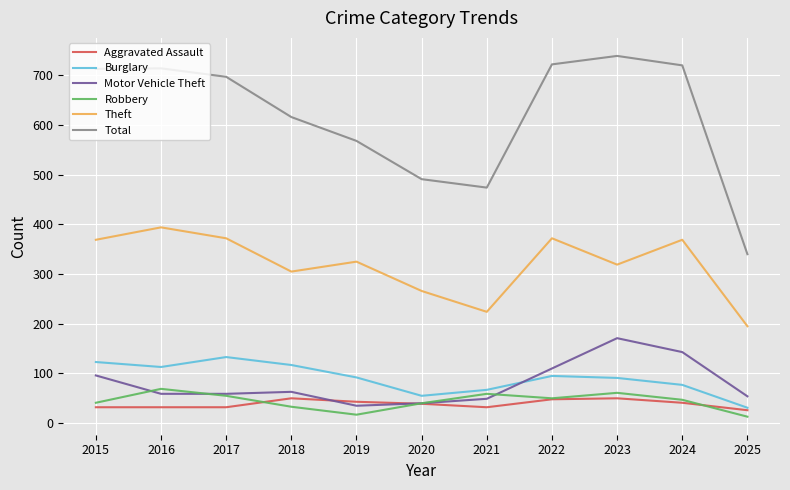

What is the difference between the highest and lowest values at 2020?

452